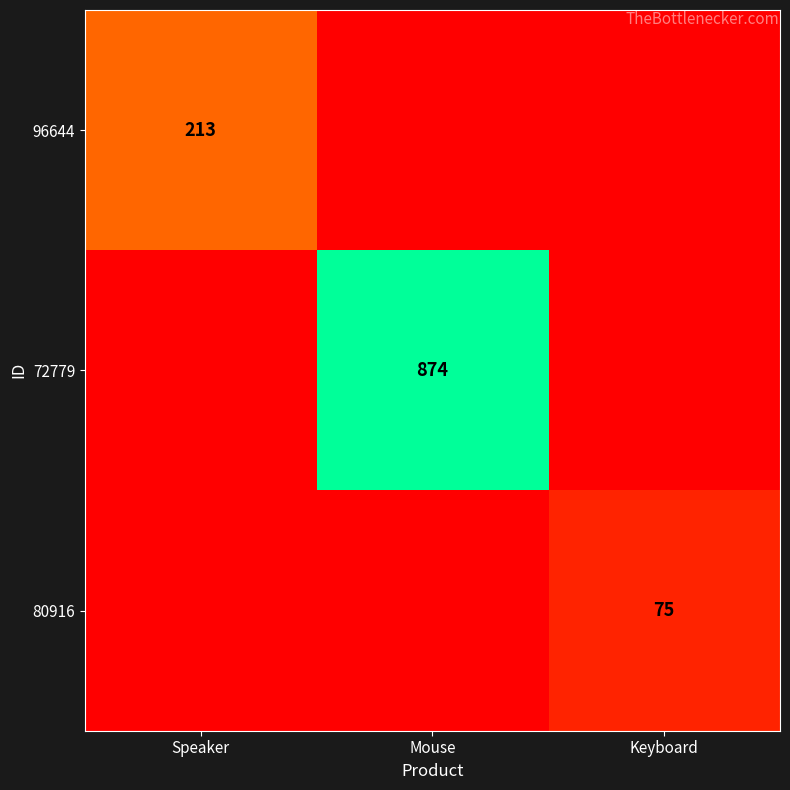

The value of 96644 at Speaker is 381. True or false?

False